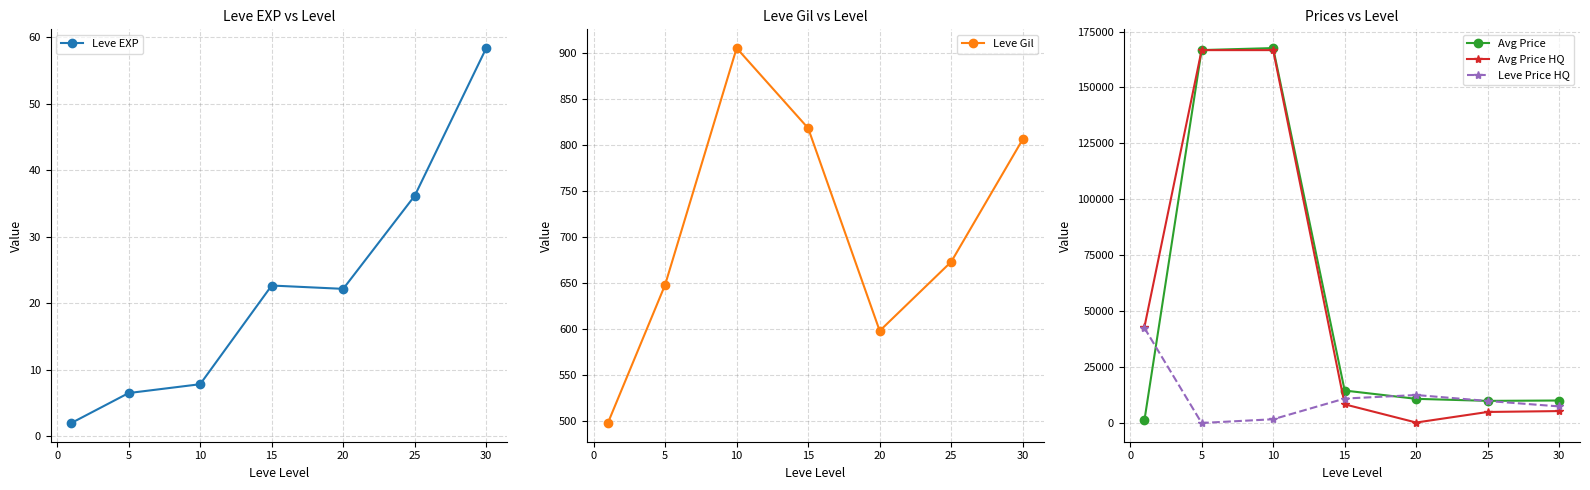

At which category does Leve EXP reach its first local valley?

20